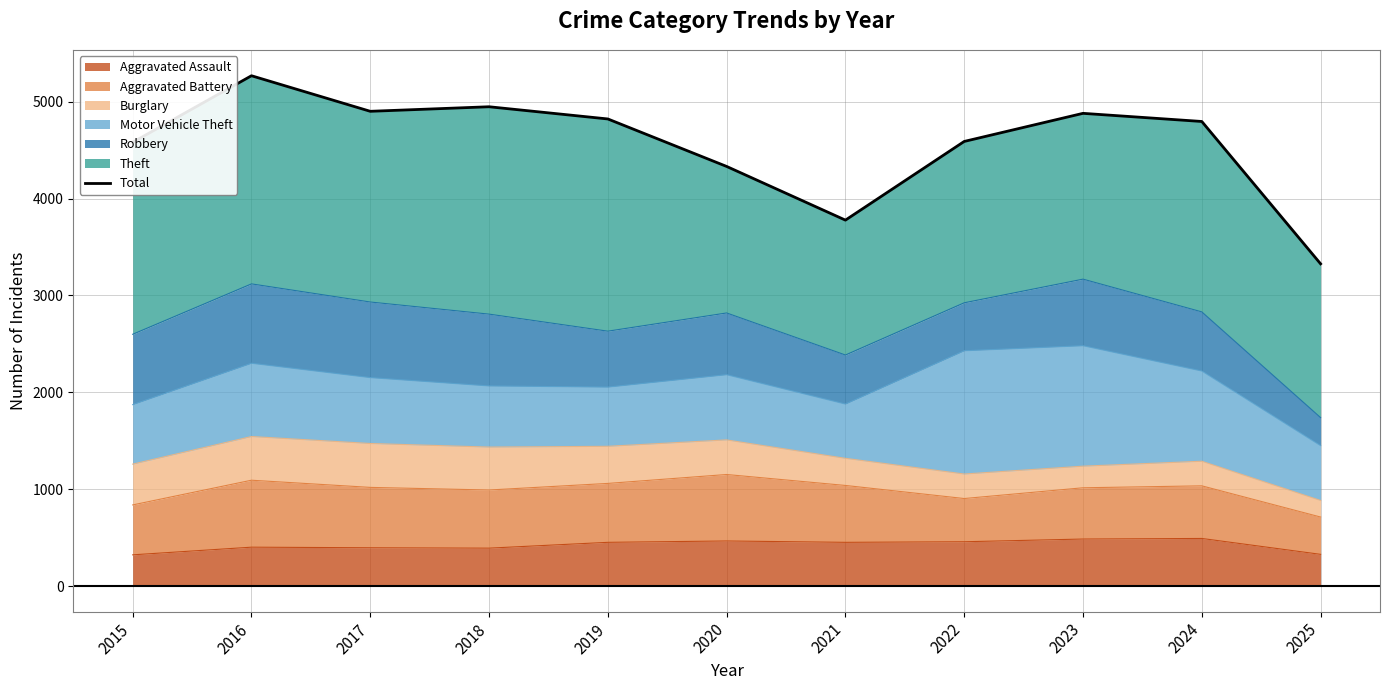

Read the value at 2023, to the nearest 50.

4900